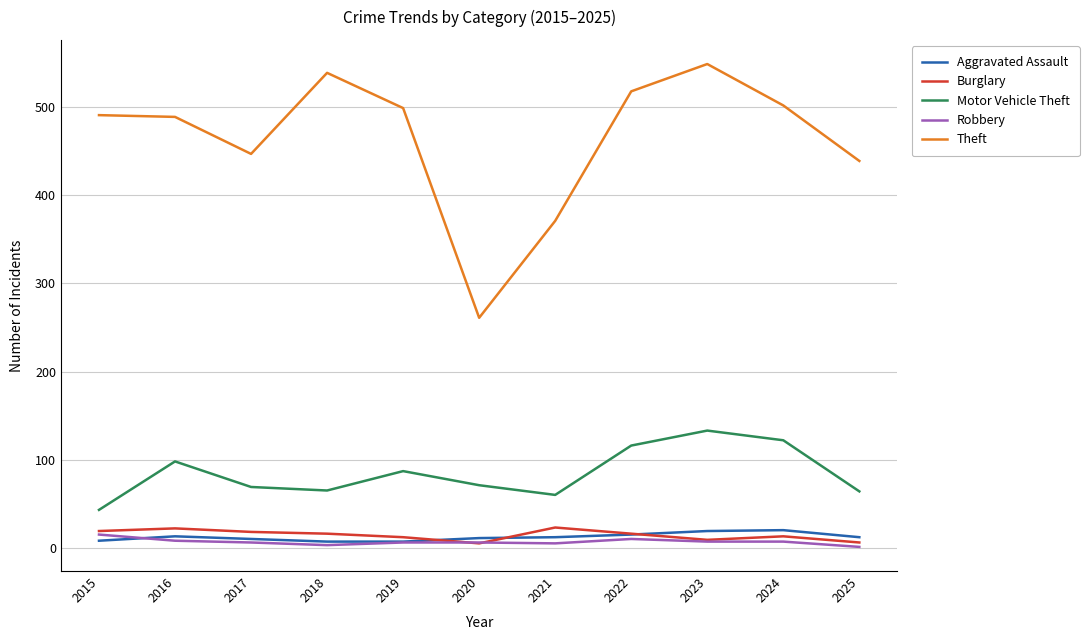

Which series has the largest range (max minus min)?

Theft